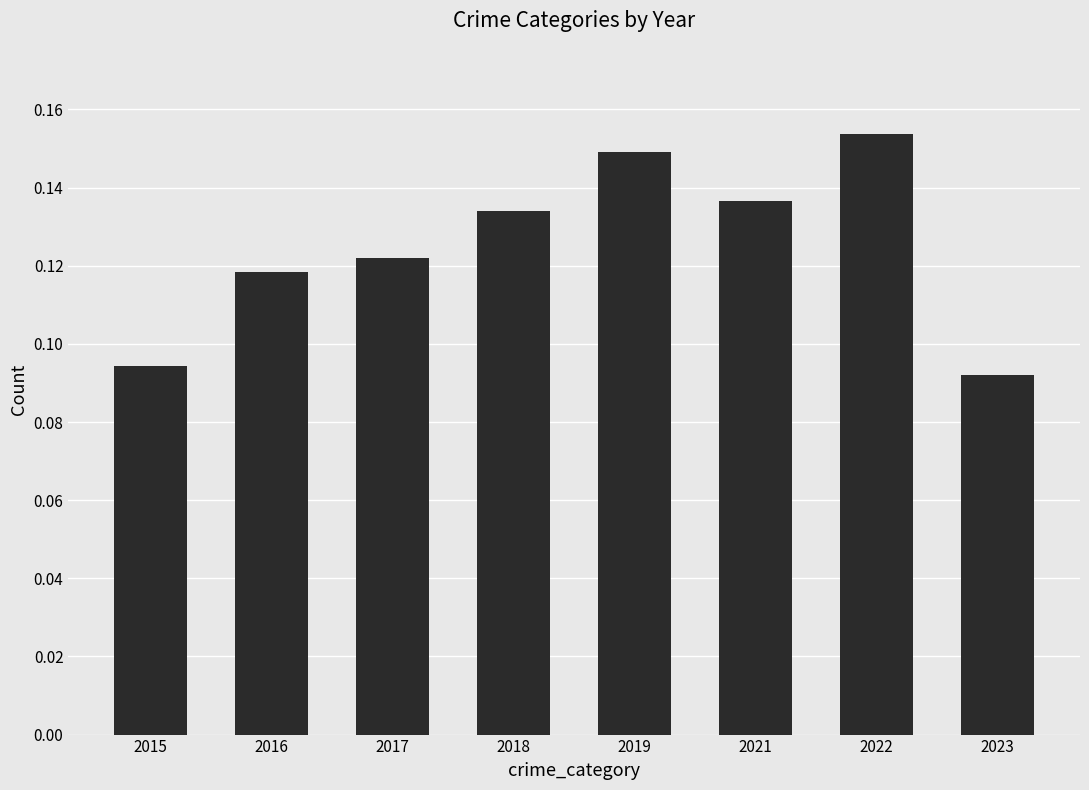

Is it true that the value at 2019 is 0.2?

False